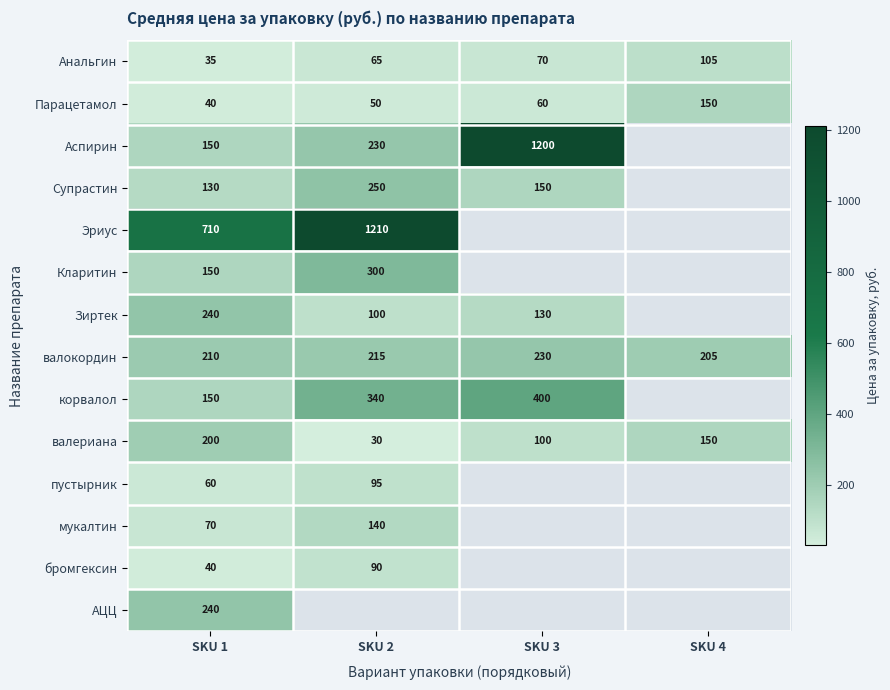

What is the difference between the highest and lowest values at SKU 1?

675